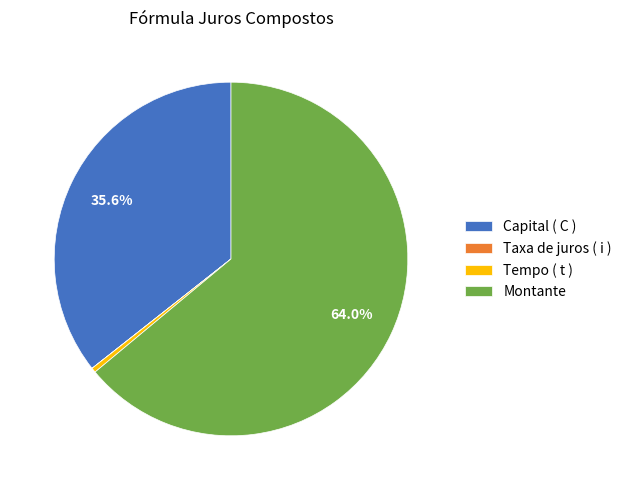

Which has a higher value, Montante or Tempo ( t )?

Montante